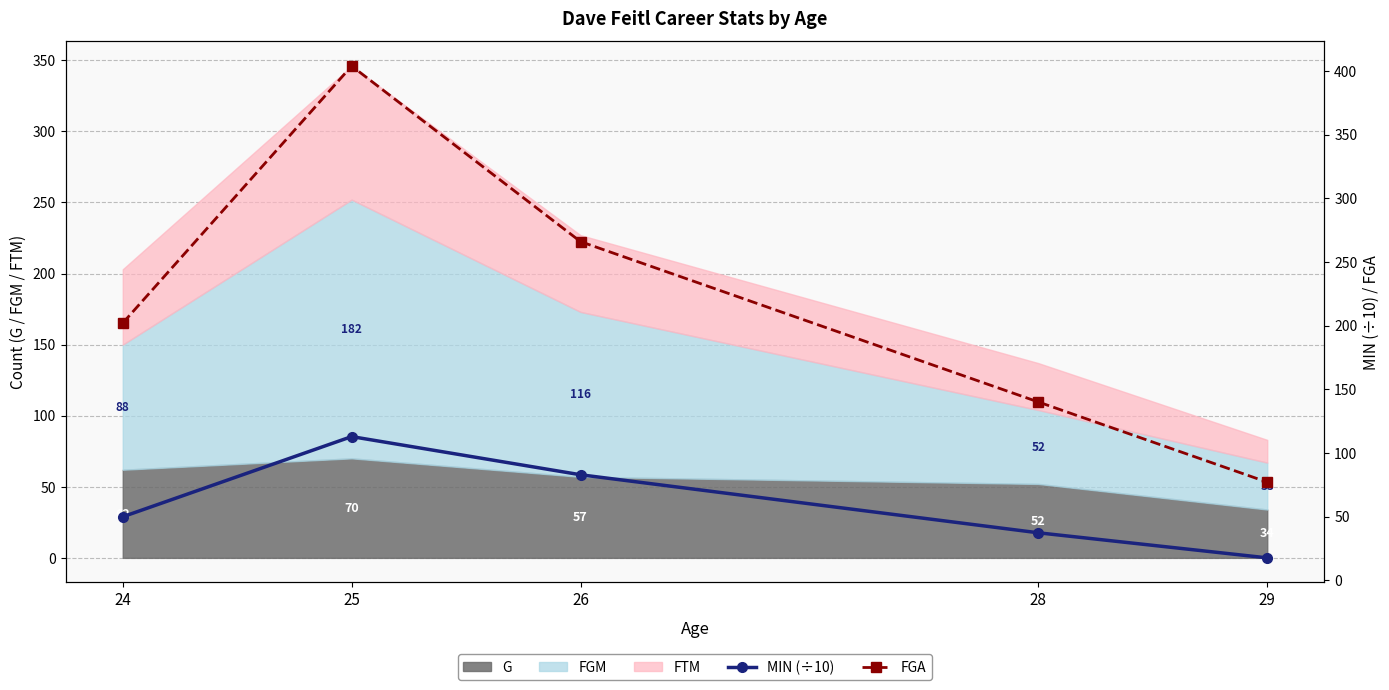

What is the difference between the second highest and minimum values in the FGA series?

189.0